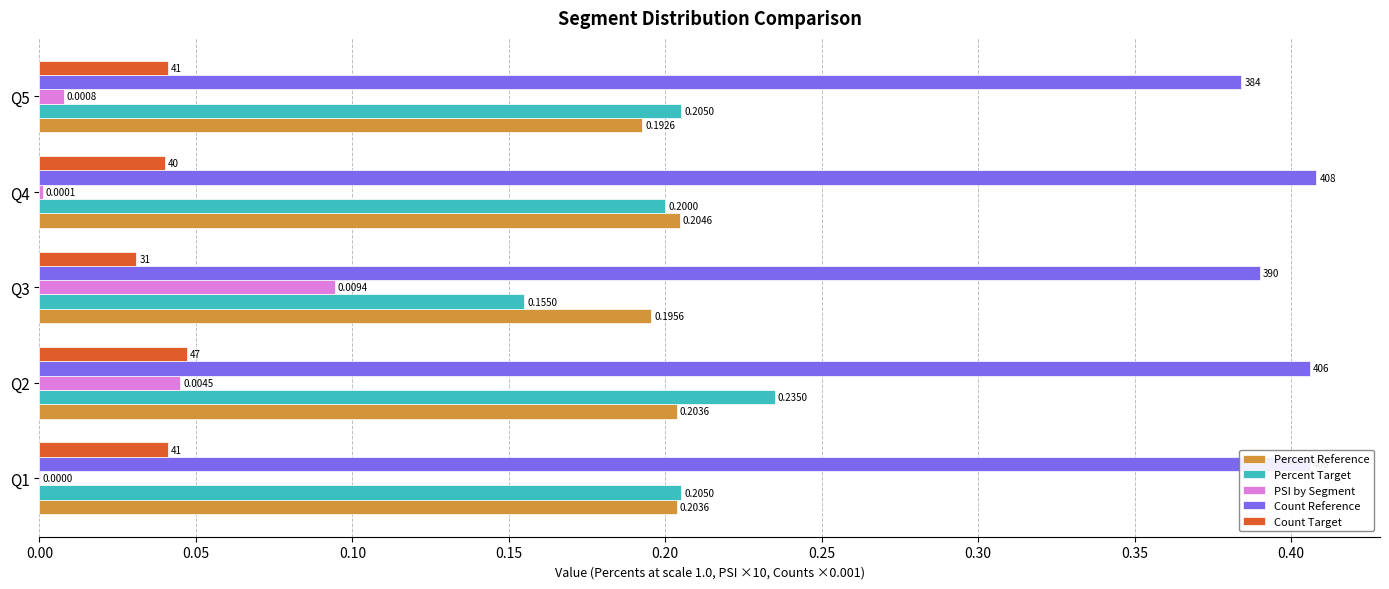

Which series has the largest total across all categories?

Count Reference